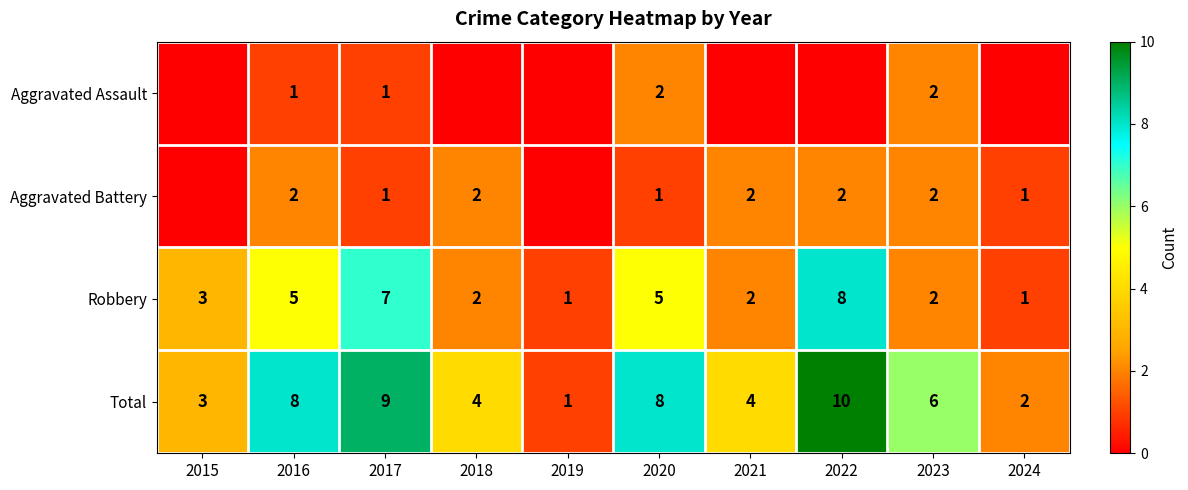

The Robbery series shows 8 at 2016. True or false?

False